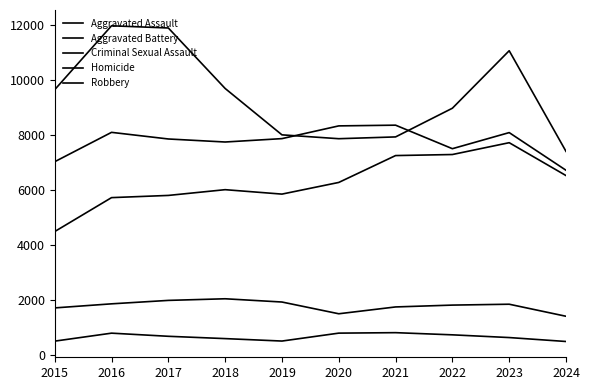

True or false: Aggravated Assault and Aggravated Battery cross at least once.

False